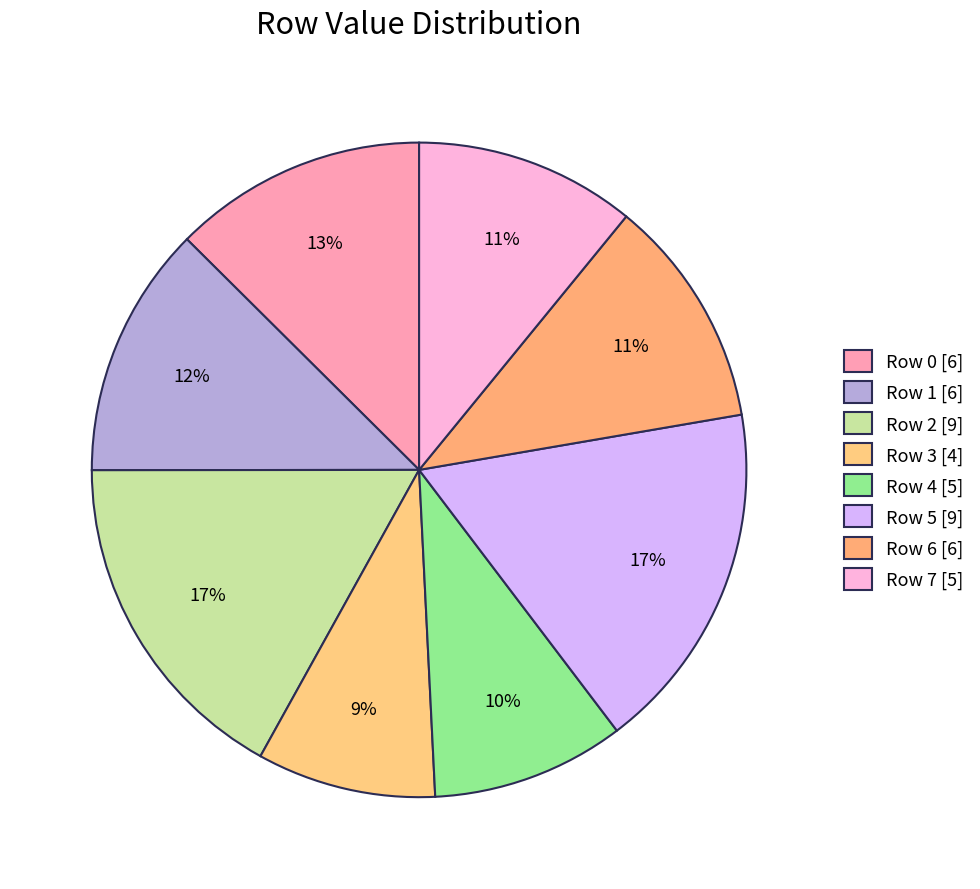

To the nearest percent, what is the average slice percentage?

12%